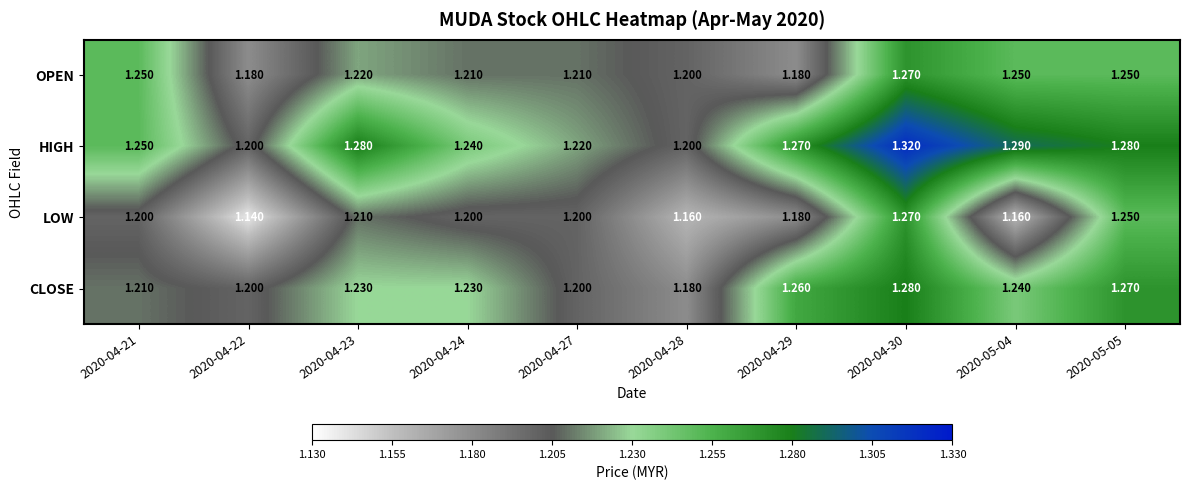

Which series changed the most between 2020-04-23 and 2020-05-04?

LOW